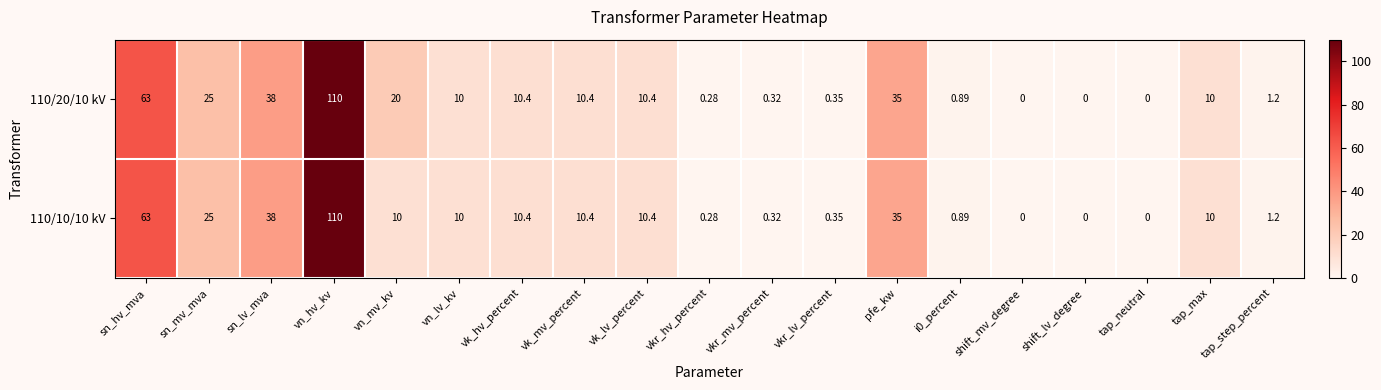

Is the value of 110/20/10 kV at sn_hv_mva greater than the value of 110/10/10 kV at vkr_lv_percent?

Yes